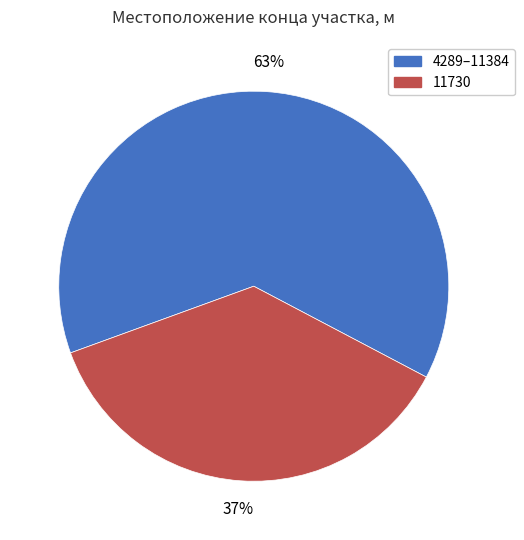

Is there any slice that represents more than half of the pie?

Yes